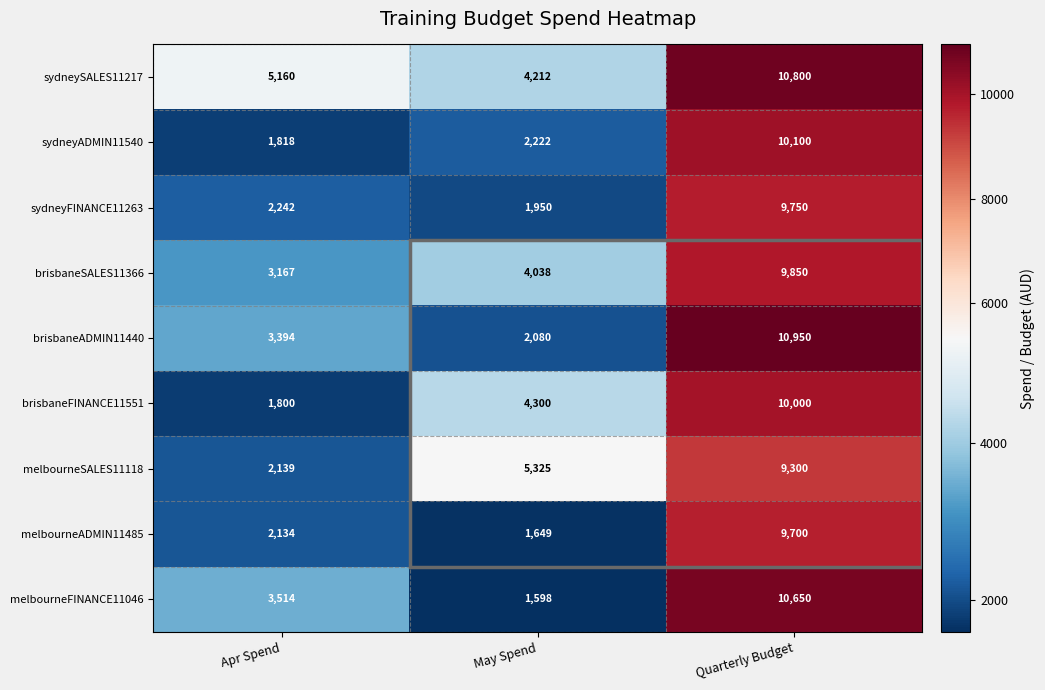

Where is brisbaneSALES11366 nearest to the value 6508?

May Spend